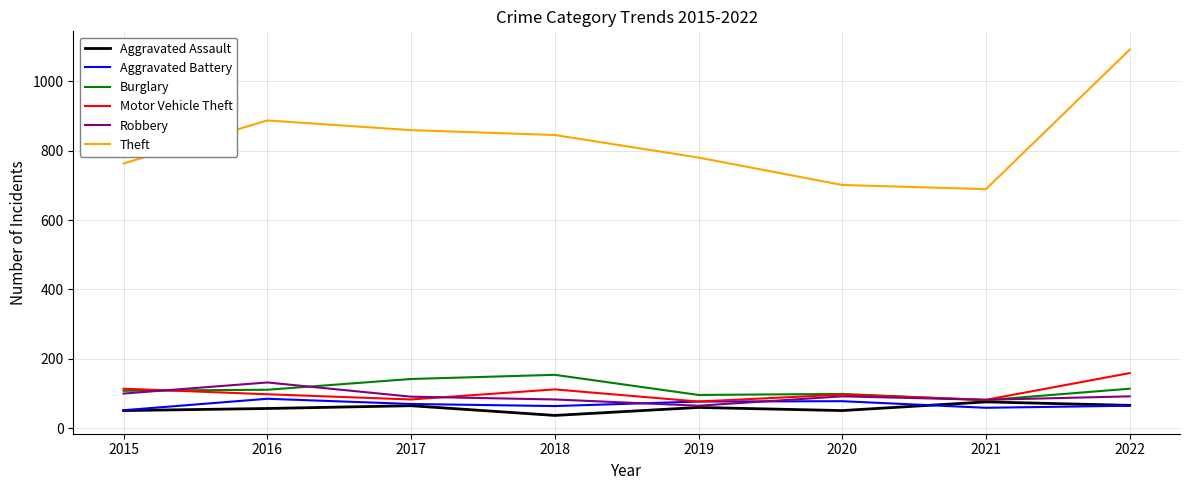

The Burglary series shows 108 at 2015. True or false?

True